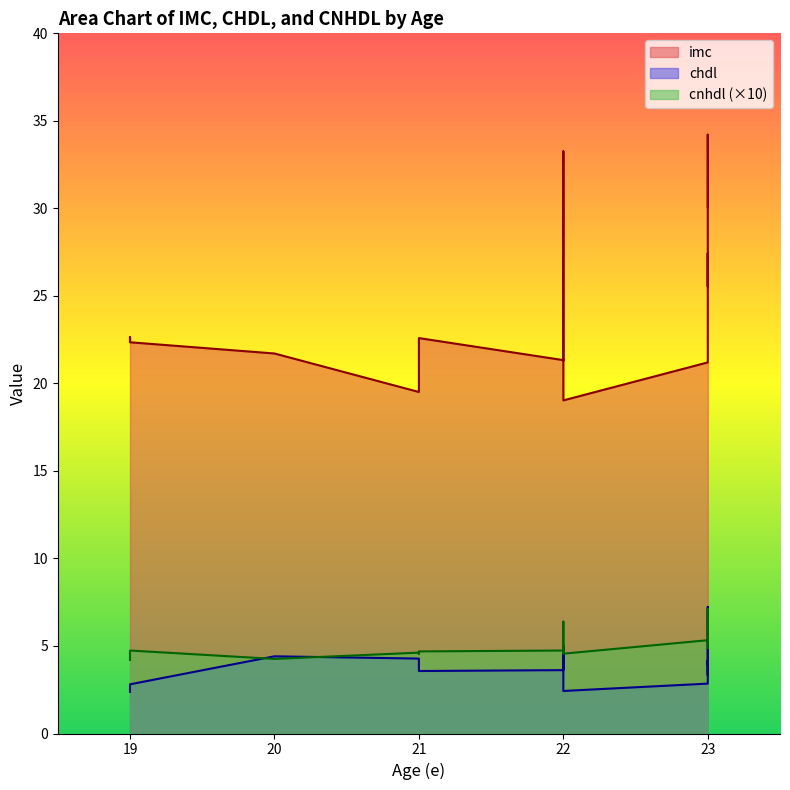

Reading left to right, what are all the values shown in this chart?

imc: 22.4	22.6	22.4	21.7	19.5	21.9	22.6	21.3	21.3	21.3	22.3	22.3	27.8	29.9	33.3	25.3	19.0	21.2	27.4	26.6	26.0	25.5	34.2	30.1
chdl: 2.4	2.4	2.8	4.4	4.3	4.3	3.6	3.6	4.2	4.4	4.4	3.9	3.9	4.9	3.6	5.0	2.4	2.9	7.2	3.9	4.2	3.3	3.6	4.0
cnhdl: 4.2	4.2	4.7	4.3	4.6	4.6	4.7	4.7	4.7	4.6	4.6	5.3	6.0	6.4	4.9	4.8	4.6	5.3	5.2	5.9	6.3	7.1	4.9	4.9